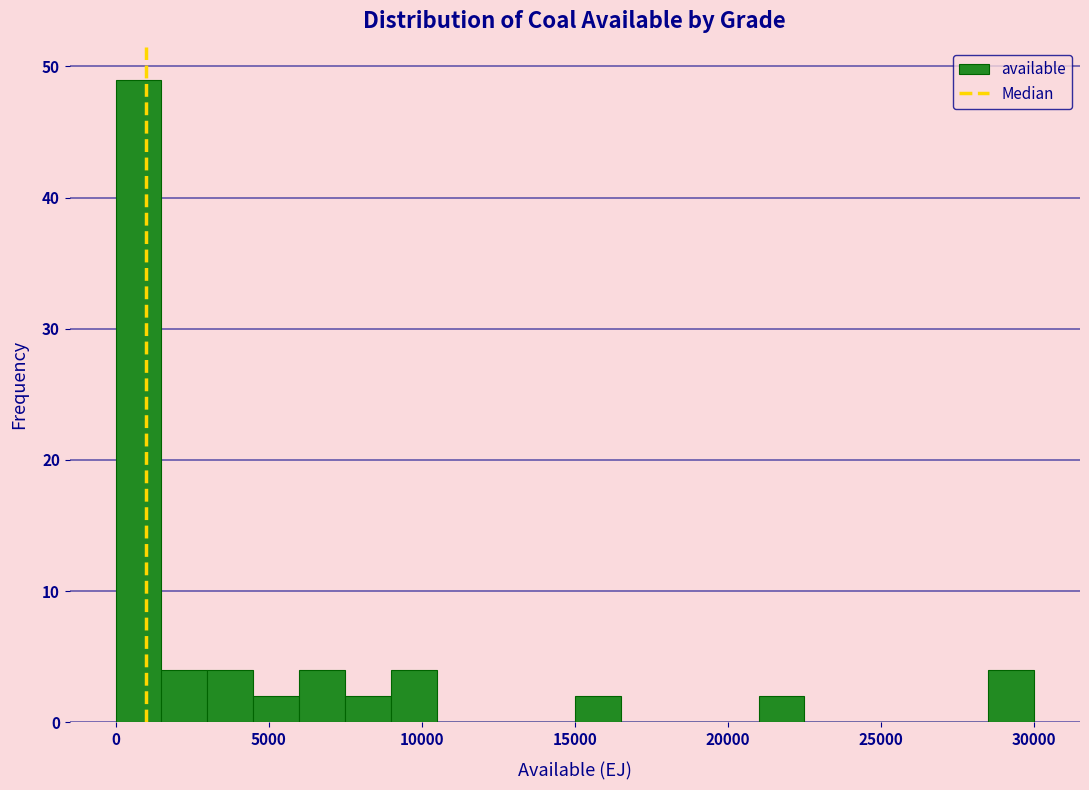

Around what value on the x-axis is the tallest bar? Give the approximate position of its centre, as read against the axis.

500